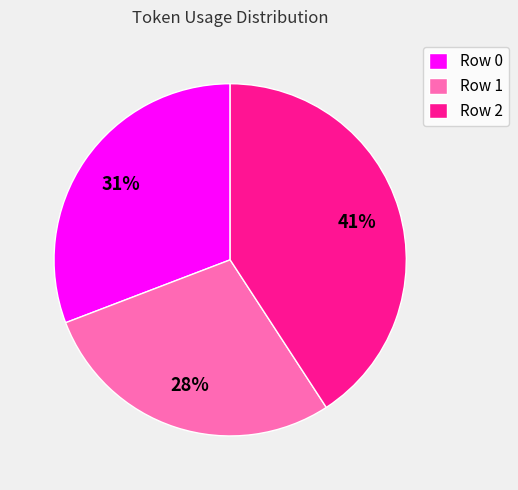

Do Row 2 and Row 0 together represent more than half of the pie?

Yes